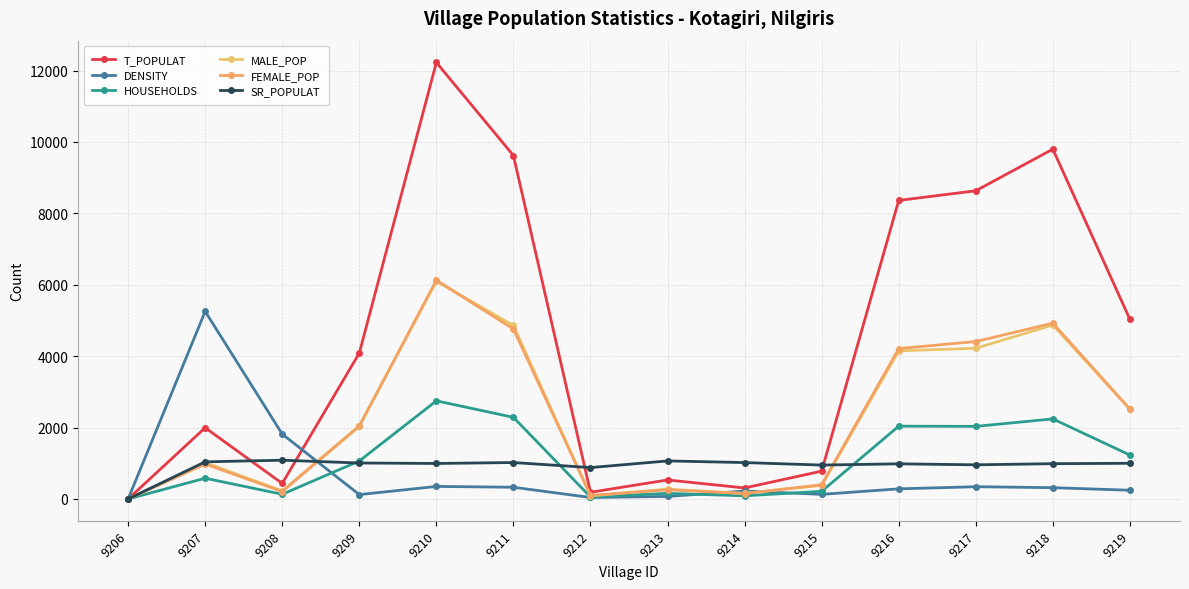

Is it true that MALE_POP equals -4179 at 9206?

False